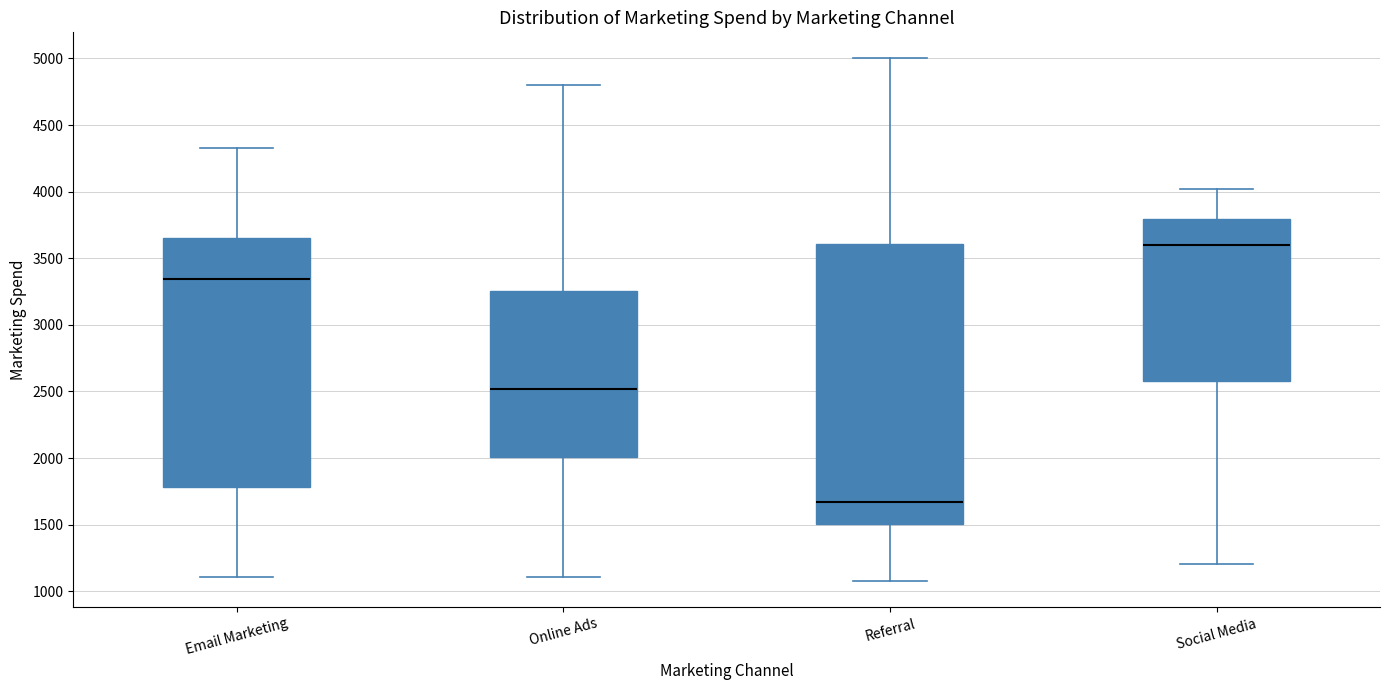

Reading left to right, transcribe this box plot: for each box, give where its median line is, the range the box spans, and where its two whiskers end, as read against the y-axis. The values are not printed on the chart, so give them approximately, as read against the axis.

Email Marketing: median 3350, box 1800 to 3650, whiskers 1100 to 4350
Online Ads: median 2500, box 2000 to 3250, whiskers 1100 to 4800
Referral: median 1650, box 1500 to 3600, whiskers 1100 to 5000
Social Media: median 3600, box 2600 to 3800, whiskers 1200 to 4000